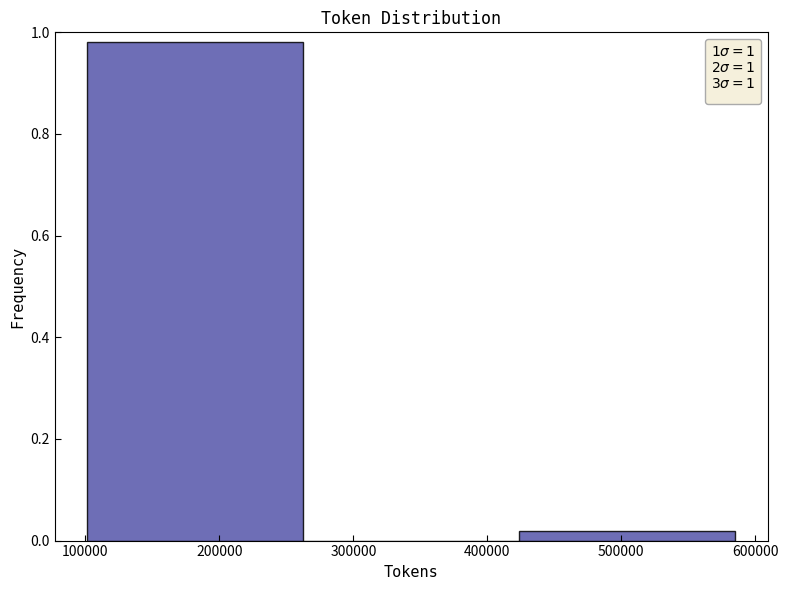

Reading left to right, list every bar in this chart as the range it spans on the x-axis followed by its height. Neither the bar edges nor the heights are printed on the chart, so give them approximately, as read against the axes.

100000 to 260000: 0.98
260000 to 420000: 0
420000 to 590000: under 0.02